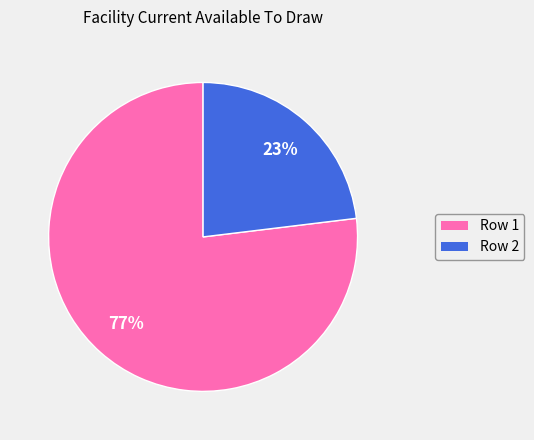

Is there a majority slice in this chart?

Yes